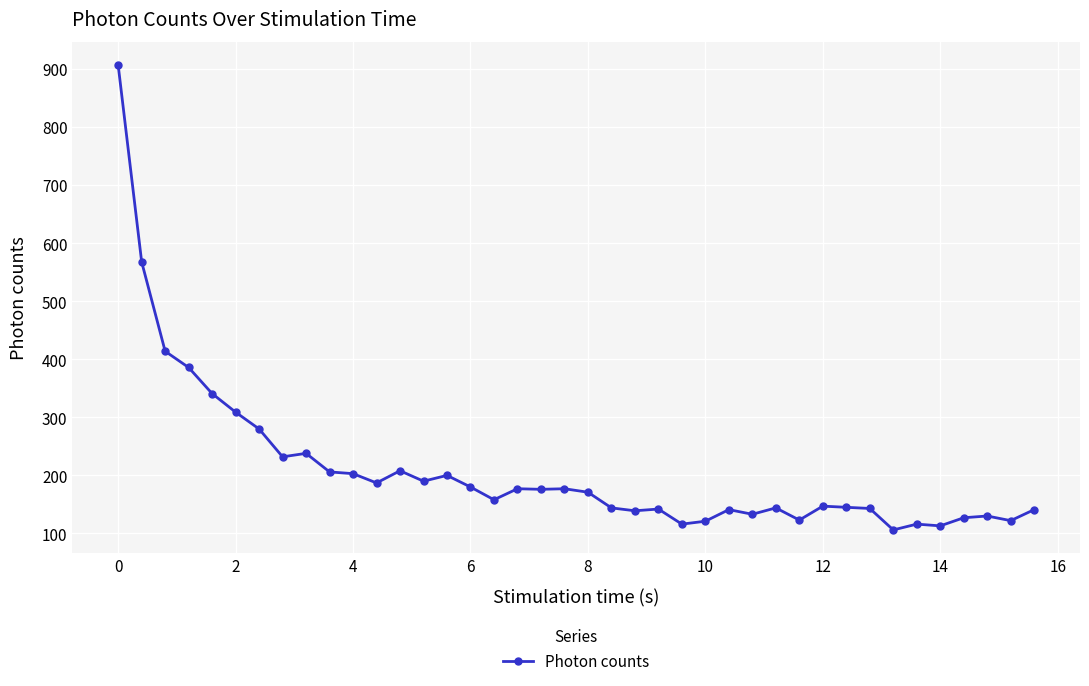

What is the difference between the second highest and minimum values?

462